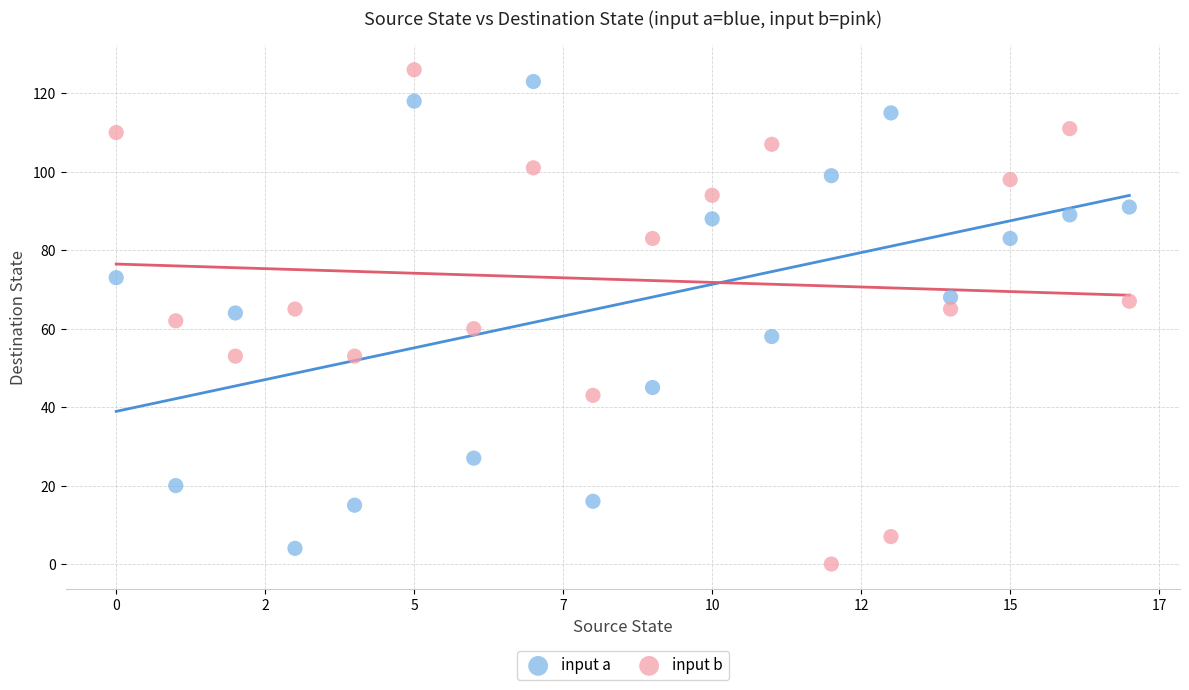

Which series has the largest Y range (max minus min)?

input b